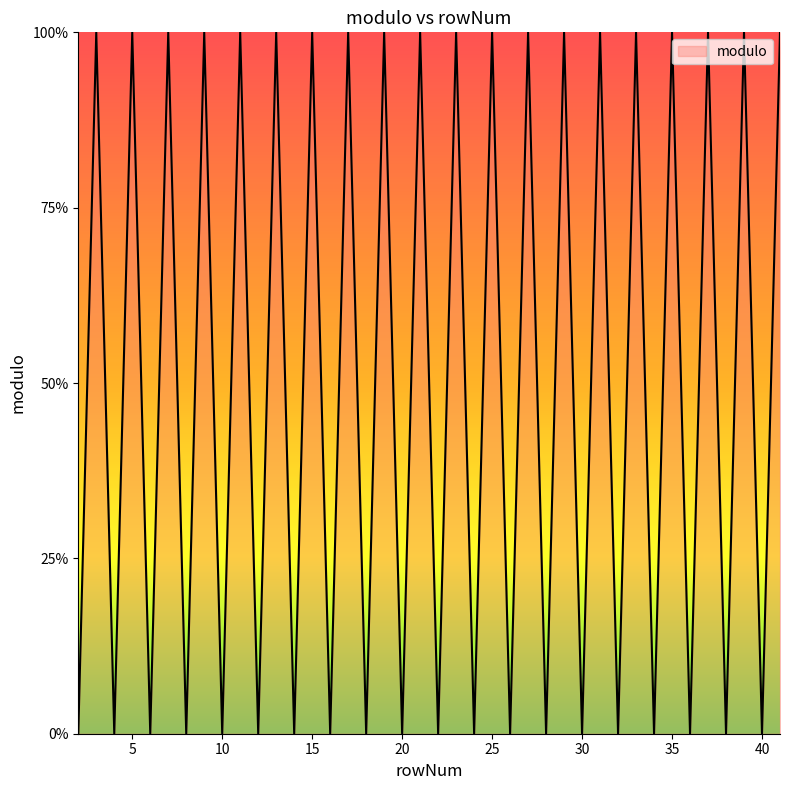

Does the chart have visible grid lines?

No